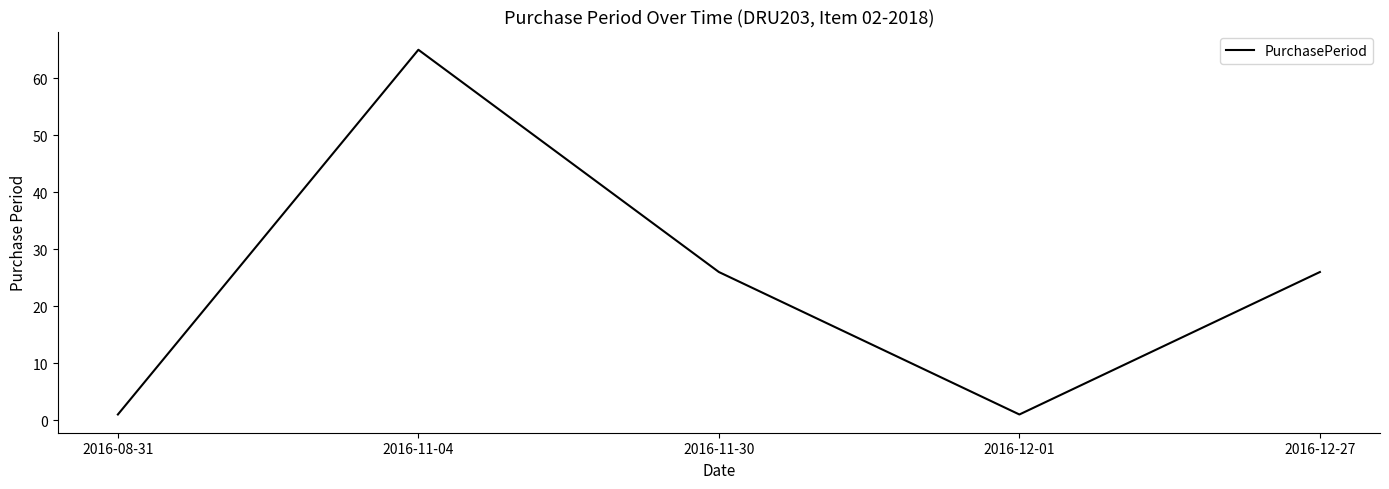

What is the average value?

24